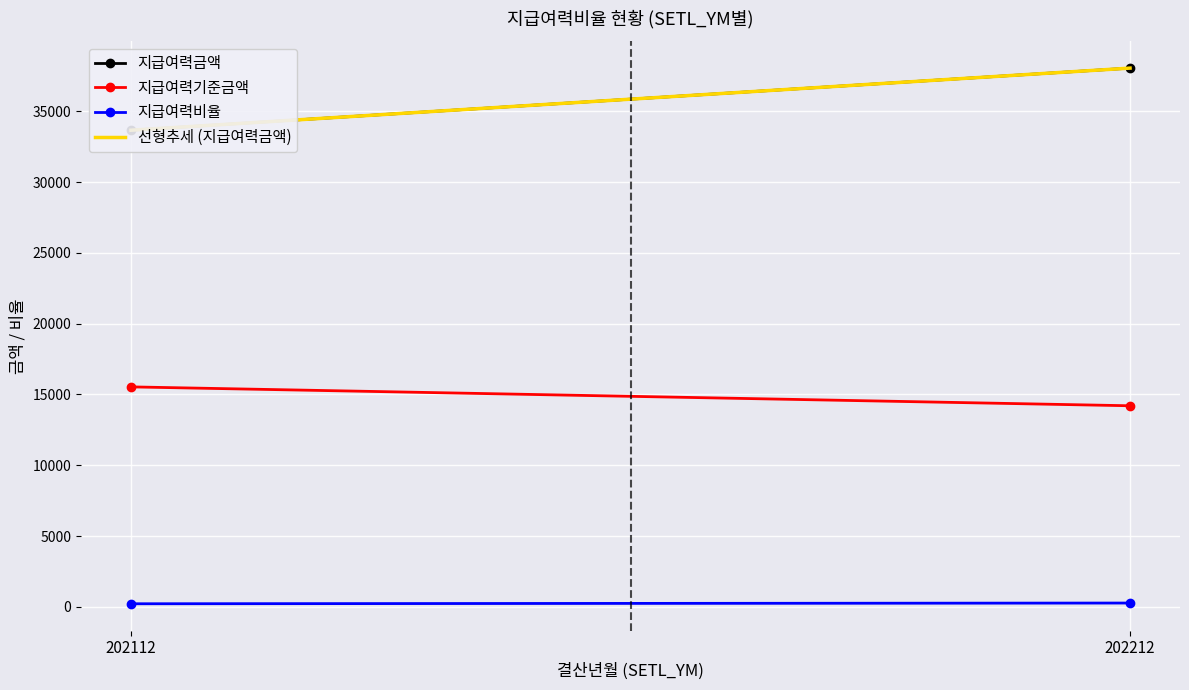

What are all the series names shown in the legend?

지급여력금액, 지급여력기준금액, 지급여력비율, 선형추세 (지급여력금액)